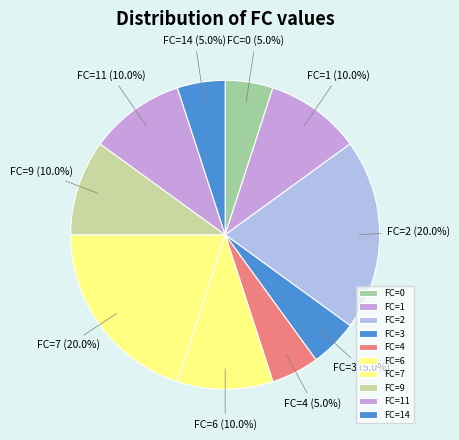

Combined, what portion of the pie is FC=7 and FC=2?

40.0%